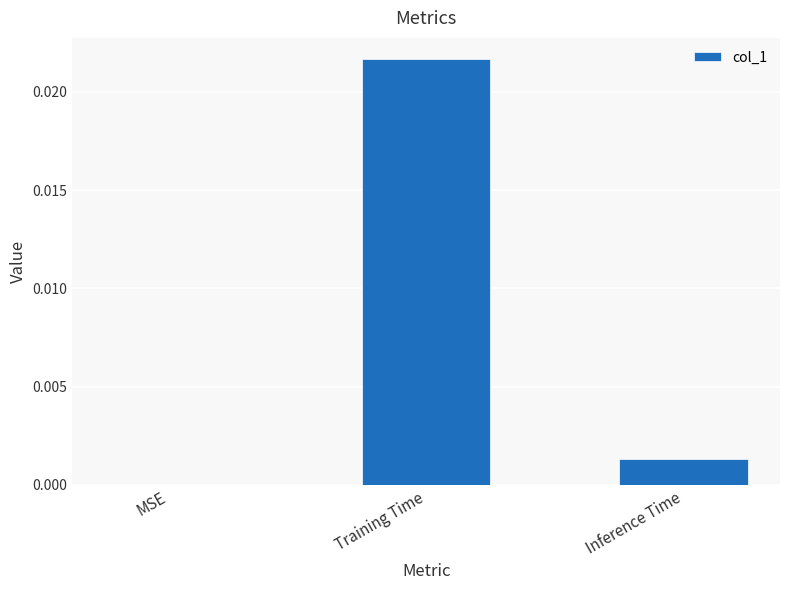

Between MSE and Inference Time, which is larger?

Inference Time